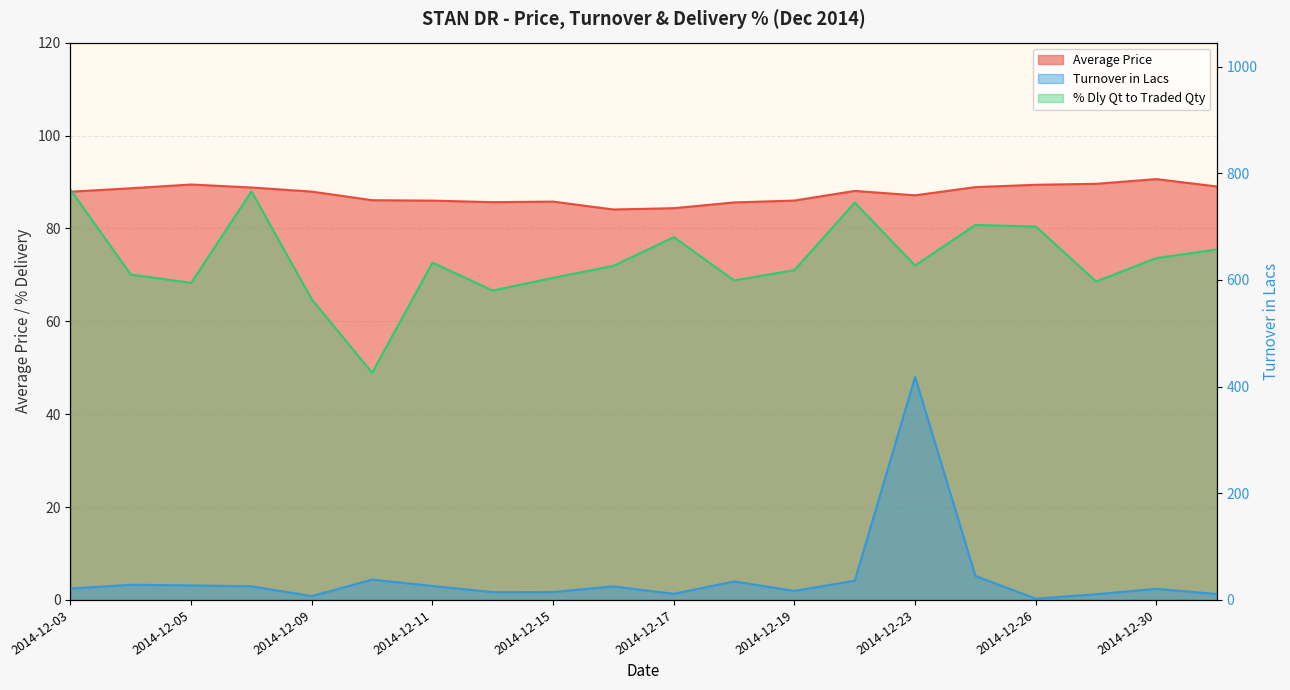

What is the minimum value for % Dly Qt to Traded Qty?

48.9